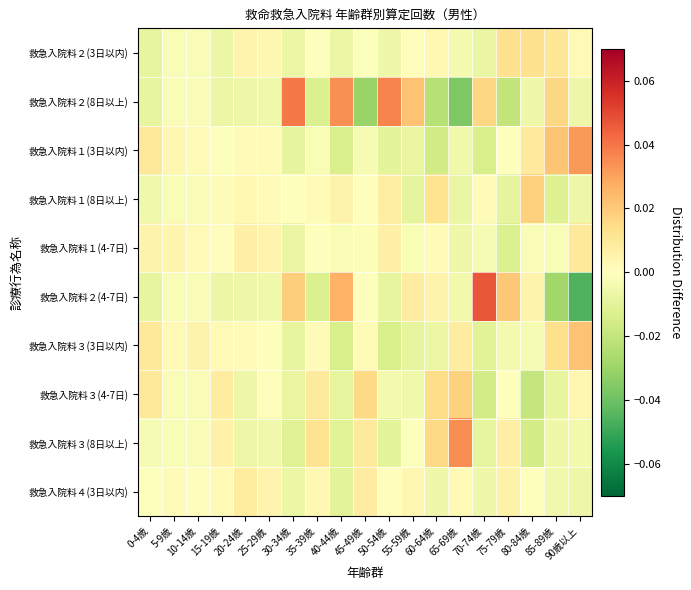

At 25-29歳, list the series in order from smallest to largest.

救急入院料２(8日以上), 救急入院料２(4-7日), 救急入院料３(8日以上), 救急入院料３(3日以内), 救急入院料３(4-7日), 救急入院料１(8日以上), 救急入院料１(3日以内), 救急入院料２(3日以内), 救急入院料１(4-7日), 救急入院料４(3日以内)